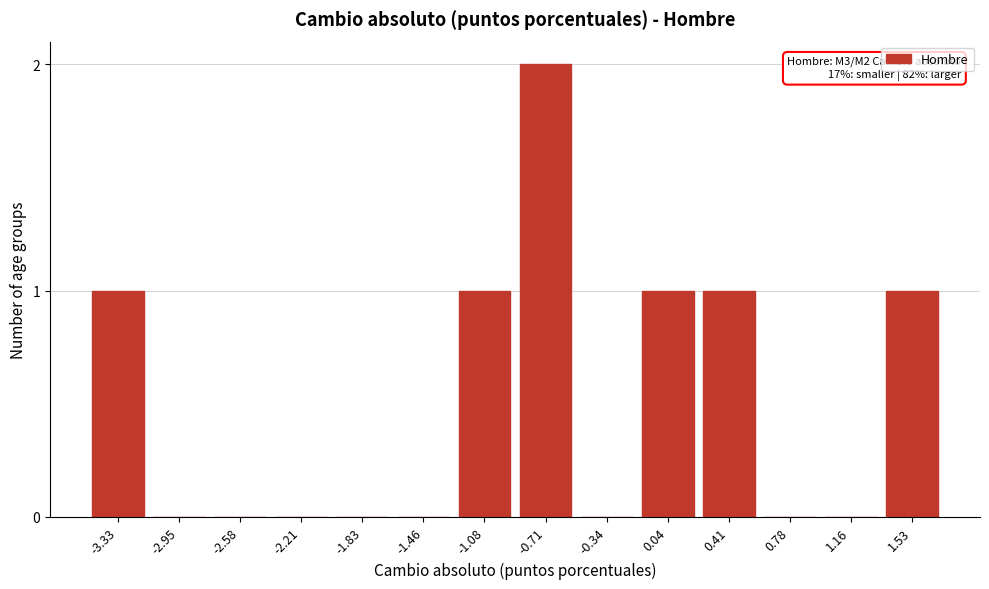

Reading right to left, what are all the values shown in this chart?

1.53=1	1.16=0	0.78=0	0.41=1	0.04=1	-0.34=0	-0.71=2	-1.08=1	-1.46=0	-1.83=0	-2.21=0	-2.58=0	-2.95=0	-3.33=1